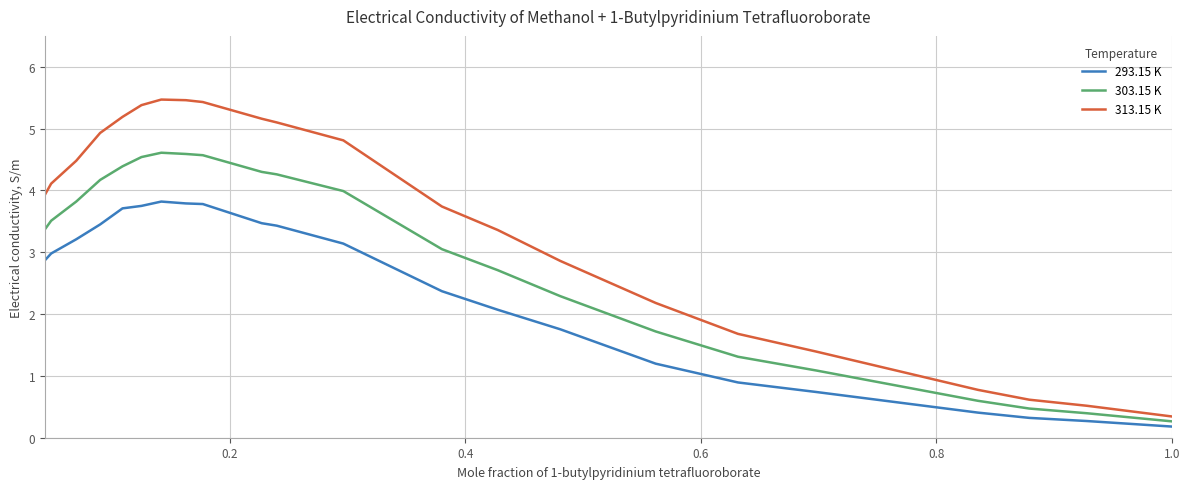

True or false: 303.15 K has more than 0 interior local peaks.

True